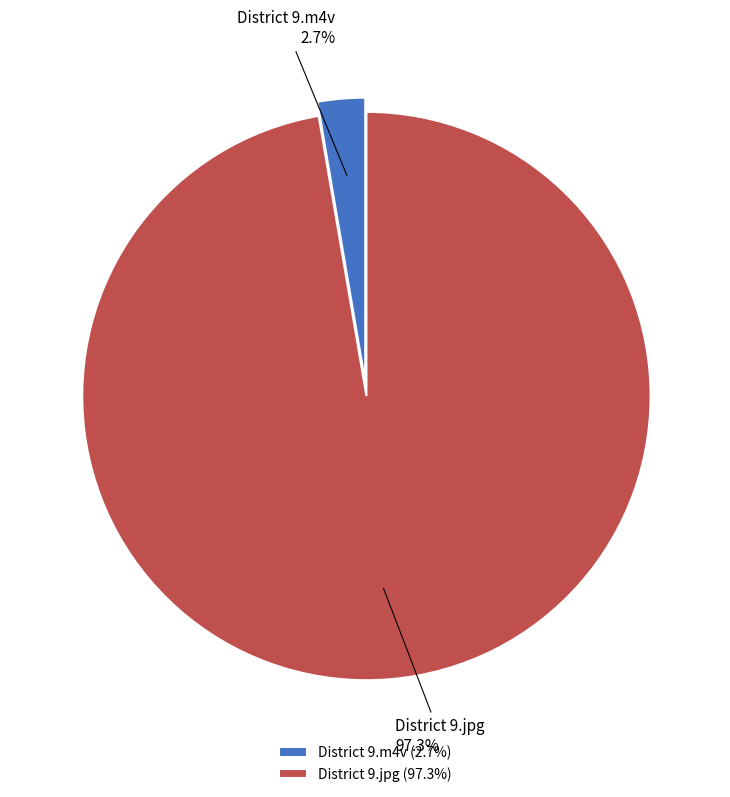

True or false: District 9.jpg accounts for 85% of the total.

False